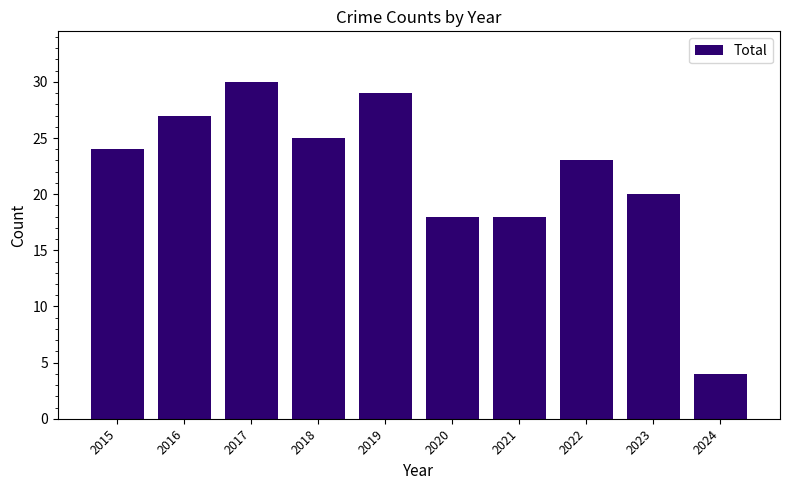

The chart shows a value of 20 at 2023. True or false?

True